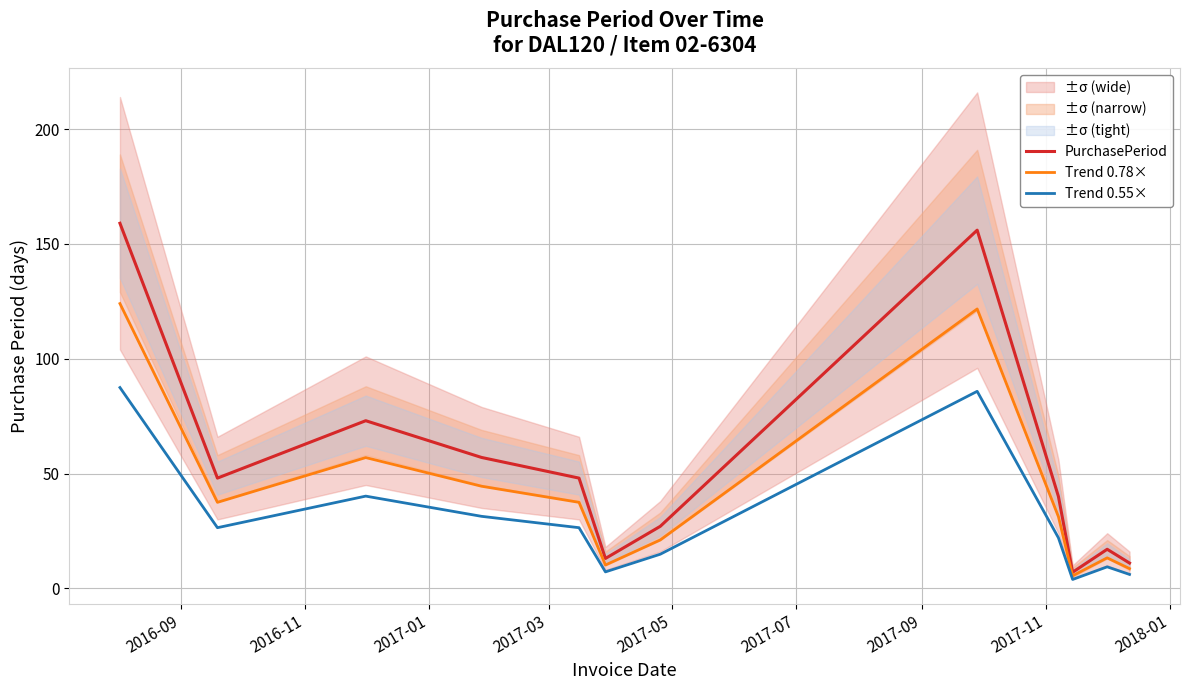

What is the difference between the maximum and minimum values in the PurchasePeriod series?

152.0